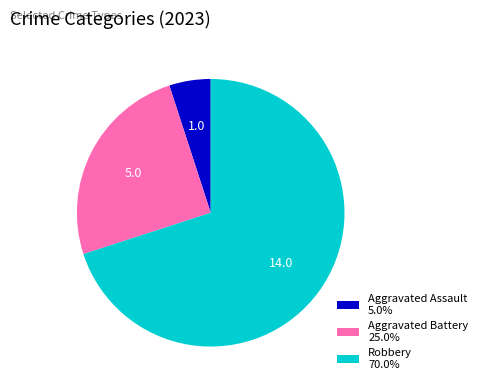

Approximately how many times larger is the value at Robbery 70.0% compared to Aggravated Assault 5.0%?

14.0